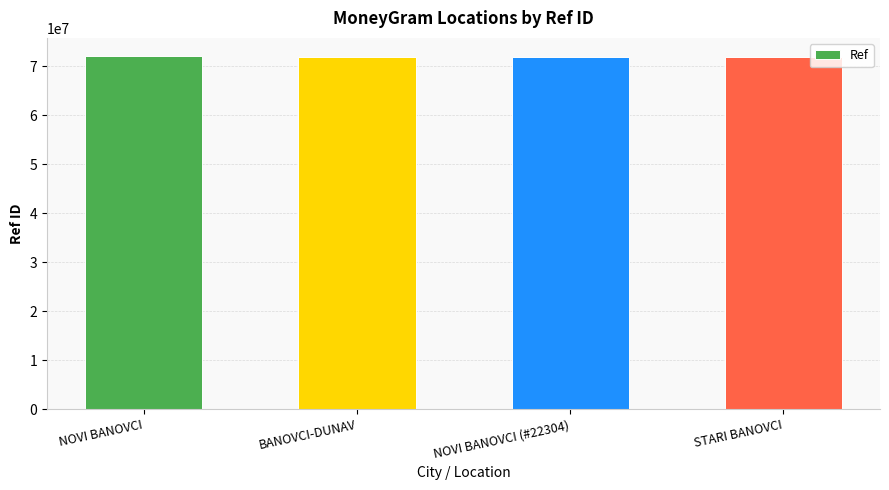

Are the bars grouped side by side (vs. stacked)?

No